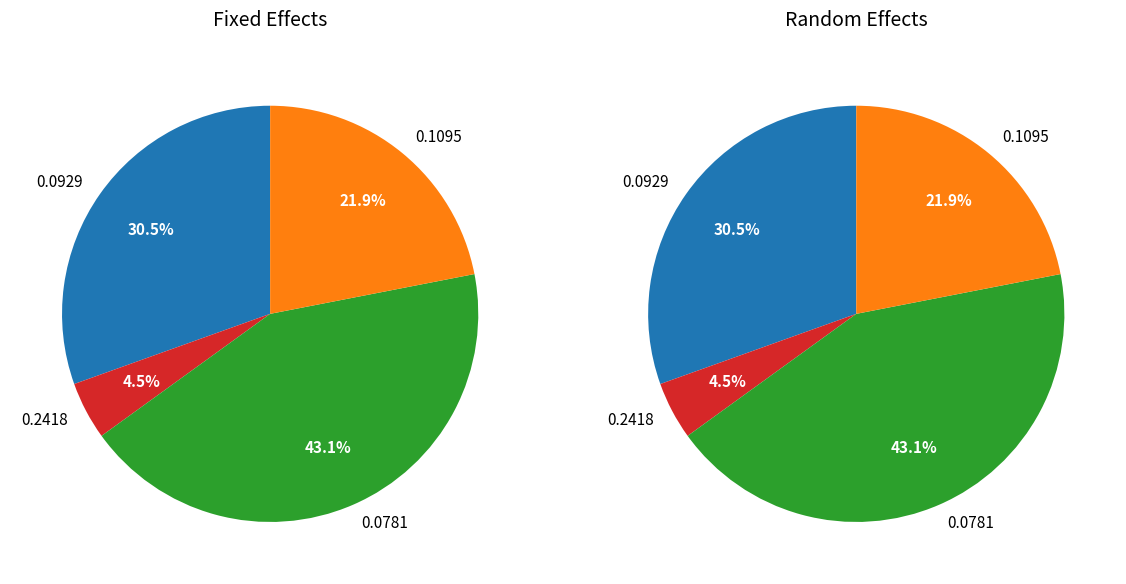

Between 0.2417668724183 and 0.09288401820796881, which is larger?

0.2417668724183